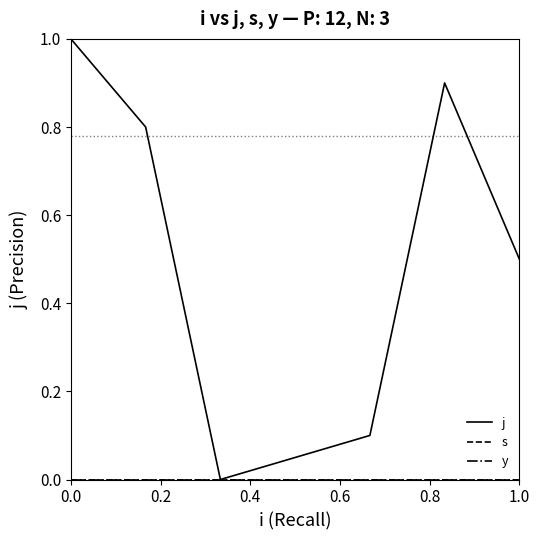

What is the maximum value shown in the chart?

1.0